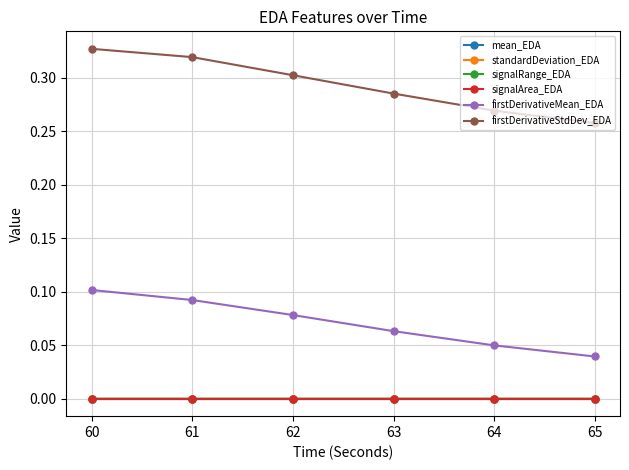

Is the value of firstDerivativeStdDev_EDA at 60 greater than the value of signalArea_EDA at 60?

Yes